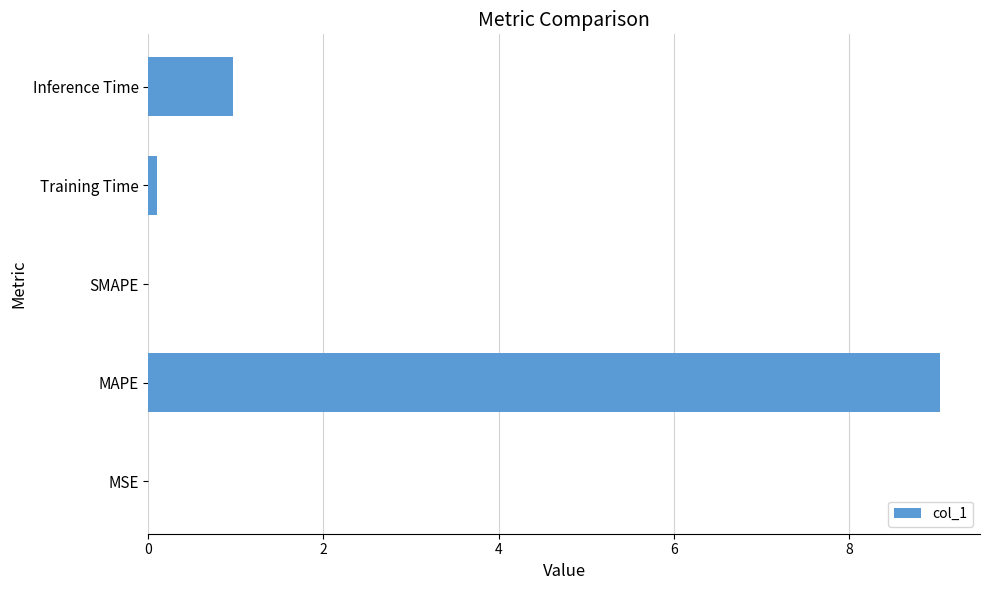

At which category does the chart reach its peak across all series?

MAPE